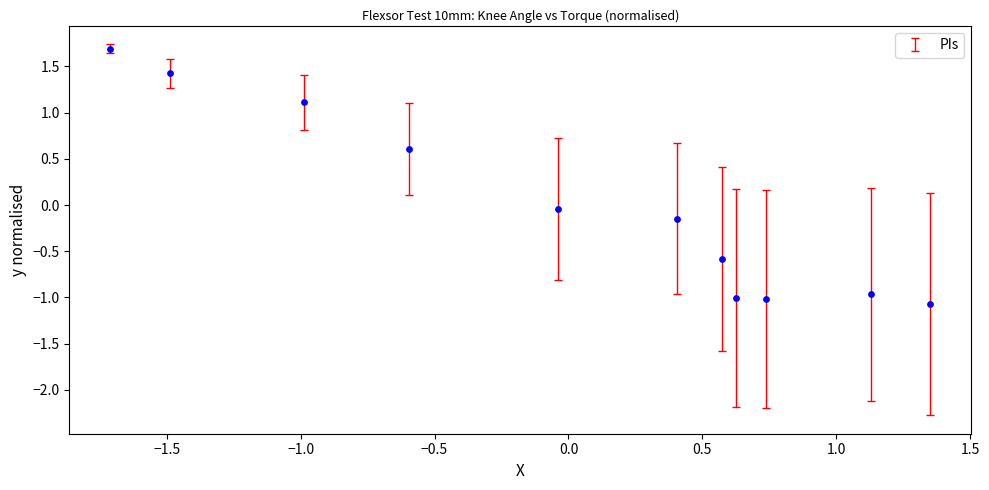

What is the range of Y values (max minus min)?

2.8